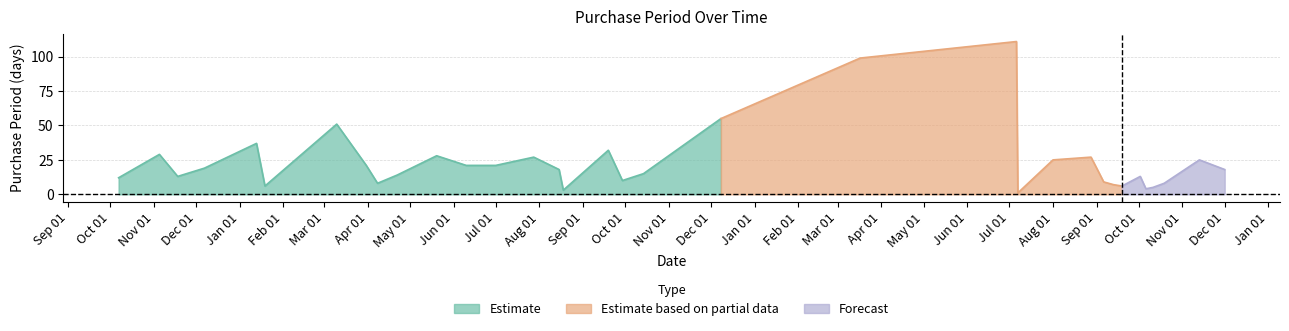

The value at 2016-08-15 is 32. True or false?

False